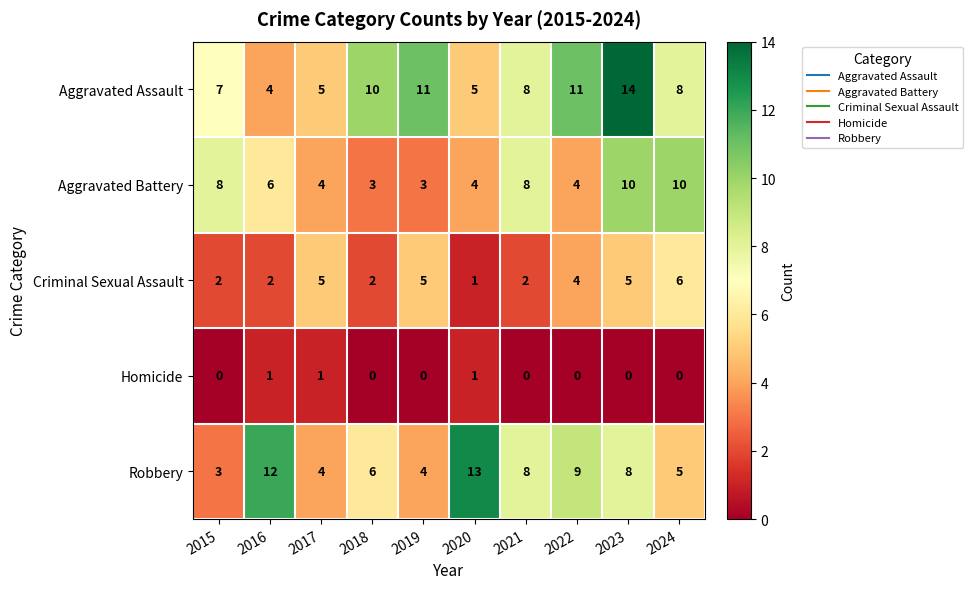

List the series in order of their peak value, lowest first.

Homicide, Criminal Sexual Assault, Aggravated Battery, Robbery, Aggravated Assault